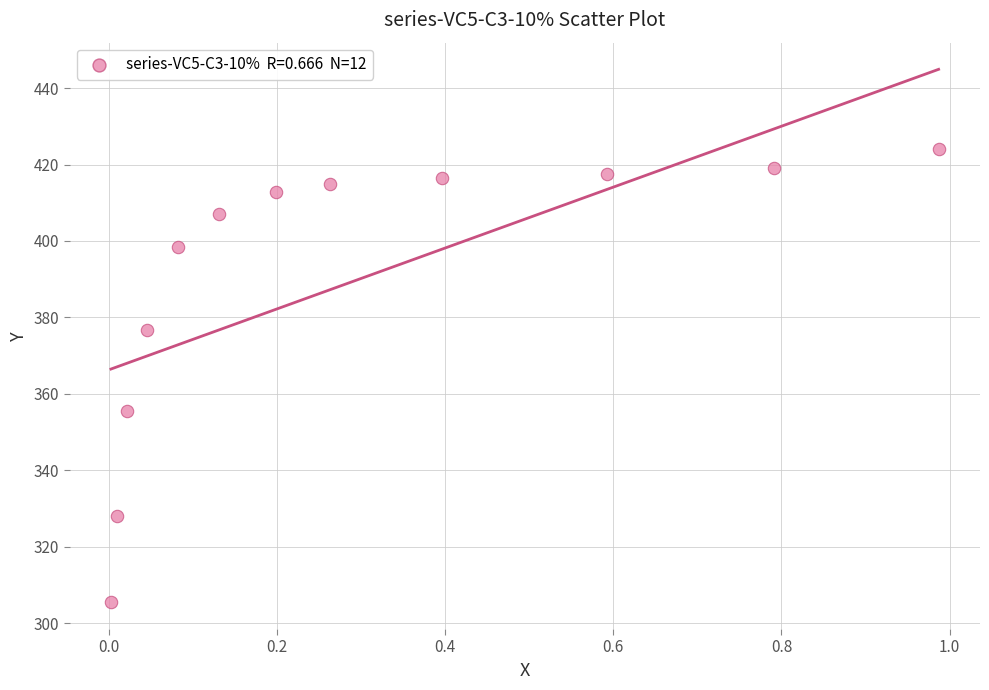

What is the range of Y values (max minus min)?

118.6